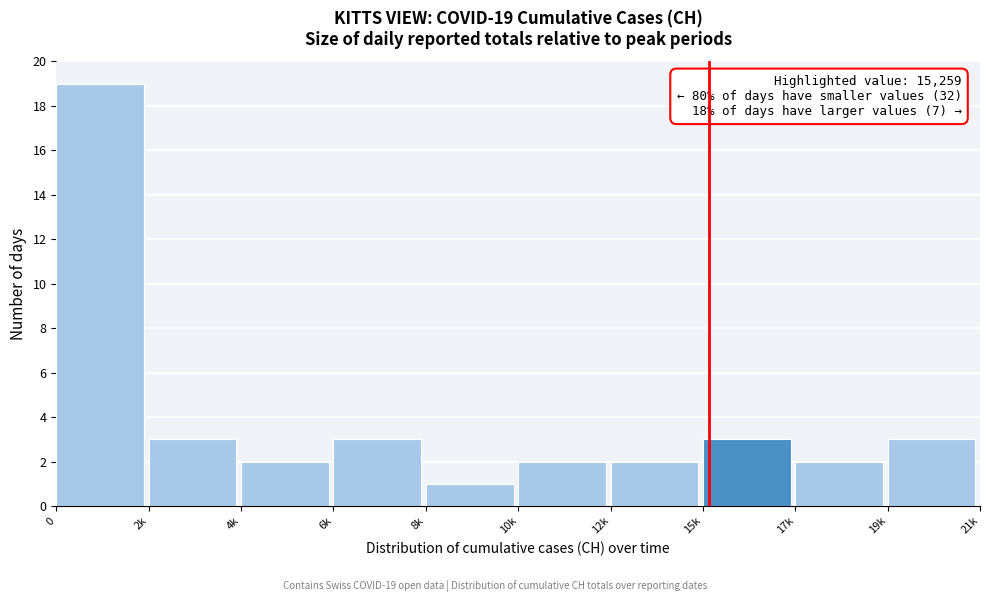

Reading left to right, list all the values displayed in this chart.

19	3	2	3	1	2	2	3	2	3